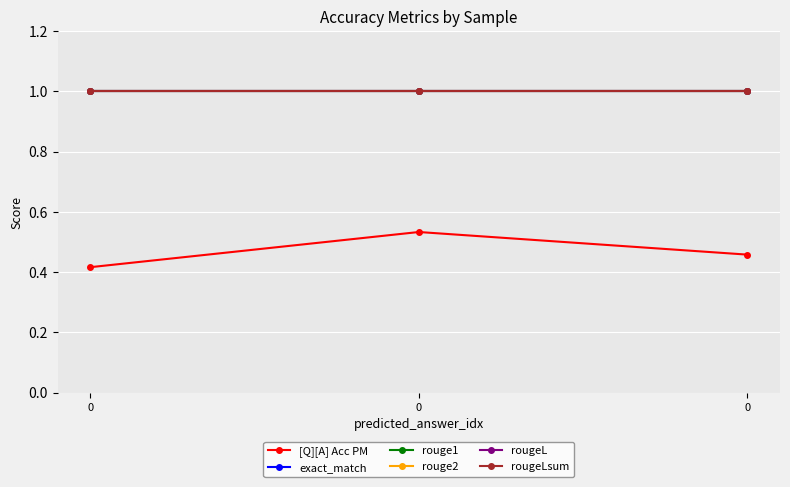

What is the approximate value of rougeLsum at 0?

1.0